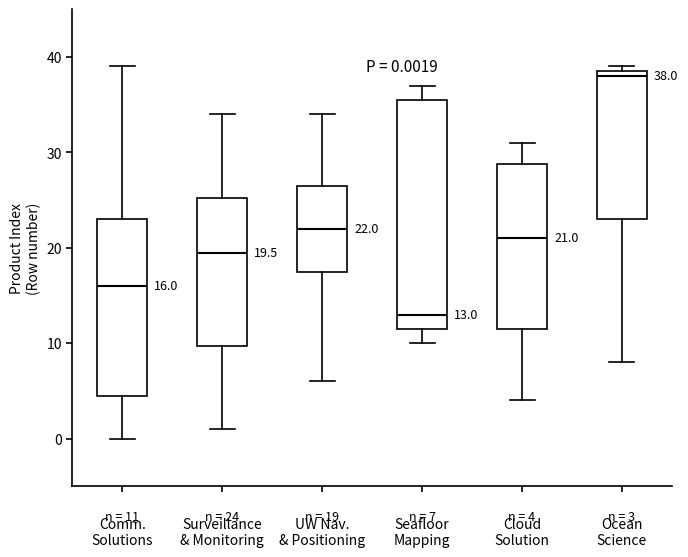

Which box has the lowest median line?

Seafloor Mapping